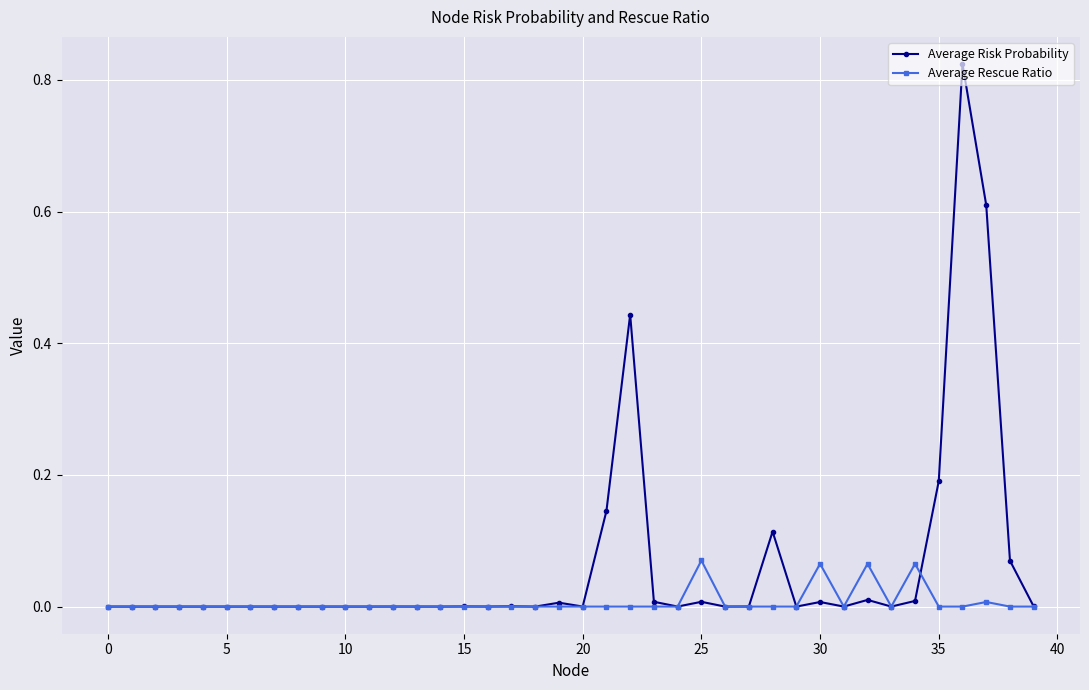

Rank the series by their maximum value, from lowest to highest.

Average Rescue Ratio, Average Risk Probability